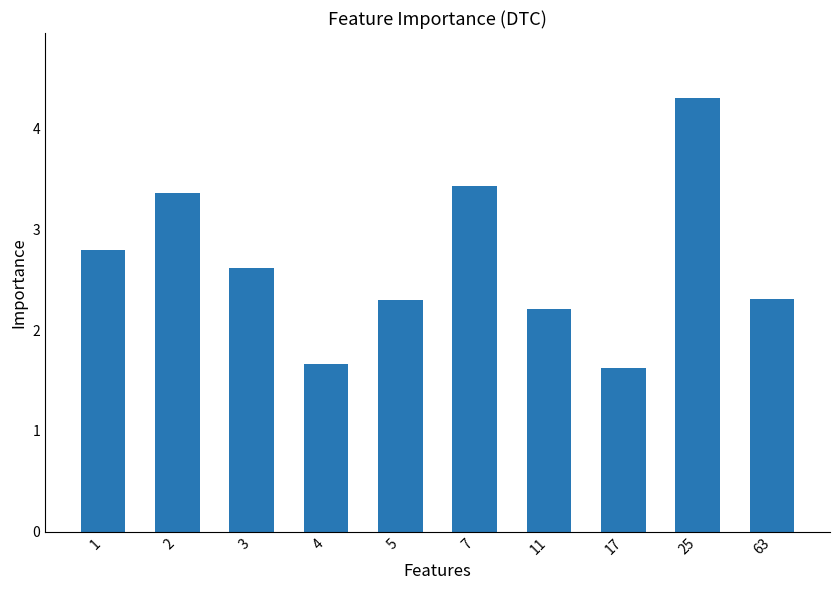

Are the bars horizontal?

No